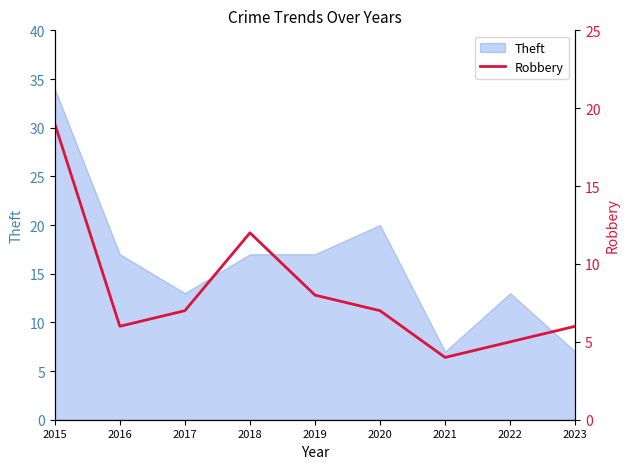

List the labels in order of value, smallest first.

2021, 2022, 2016, 2023, 2017, 2020, 2019, 2018, 2015